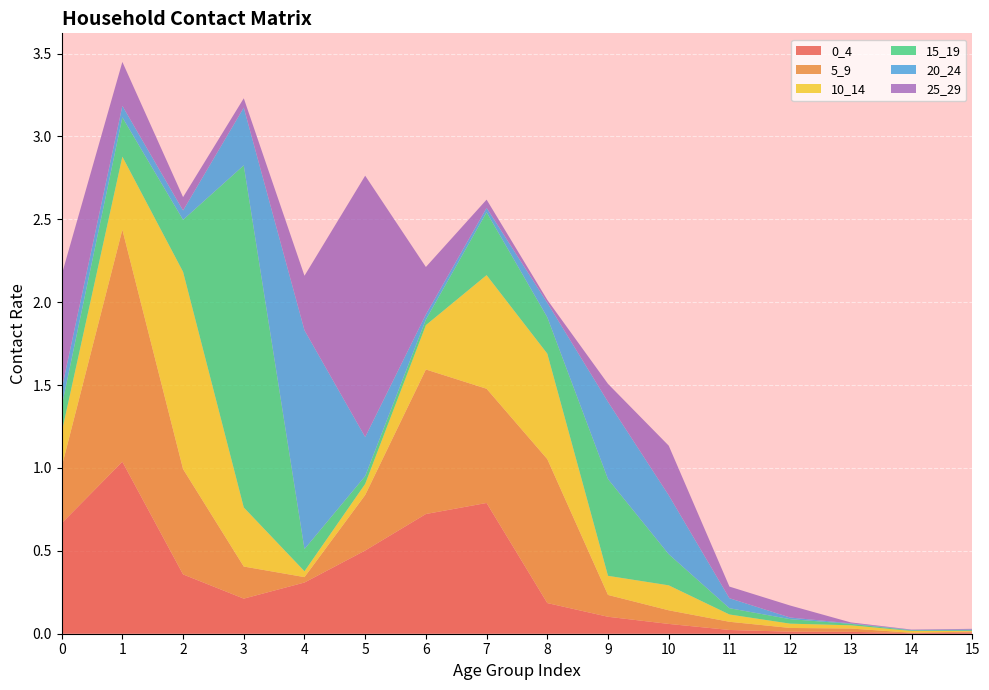

Reading left to right, what are all the values shown in this chart?

0_4: 0=0.7	1=1.0	2=0.4	3=0.2	4=0.3	5=0.5	6=0.7	7=0.8	8=0.2	9=0.1	10=0.1	11=0.0	12=0.0	13=0.0	14=0.0	15=0.0
5_9: 0=0.3	1=1.4	2=0.6	3=0.2	4=0.0	5=0.3	6=0.9	7=0.7	8=0.9	9=0.1	10=0.1	11=0.0	12=0.0	13=0.0	14=0.0	15=0.0
10_14: 0=0.2	1=0.4	2=1.2	3=0.4	4=0.0	5=0.1	6=0.3	7=0.7	8=0.6	9=0.1	10=0.2	11=0.0	12=0.0	13=0.0	14=0.0	15=0.0
15_19: 0=0.2	1=0.2	2=0.3	3=2.1	4=0.1	5=0.0	6=0.0	7=0.4	8=0.2	9=0.6	10=0.2	11=0.0	12=0.0	13=0.0	14=0.0	15=0.0
20_24: 0=0.1	1=0.1	2=0.1	3=0.3	4=1.3	5=0.2	6=0.0	7=0.0	8=0.1	9=0.5	10=0.4	11=0.1	12=0.0	13=0.0	14=0.0	15=0.0
25_29: 0=0.7	1=0.3	2=0.1	3=0.1	4=0.3	5=1.6	6=0.3	7=0.0	8=0.0	9=0.1	10=0.3	11=0.1	12=0.1	13=0.0	14=0.0	15=0.0